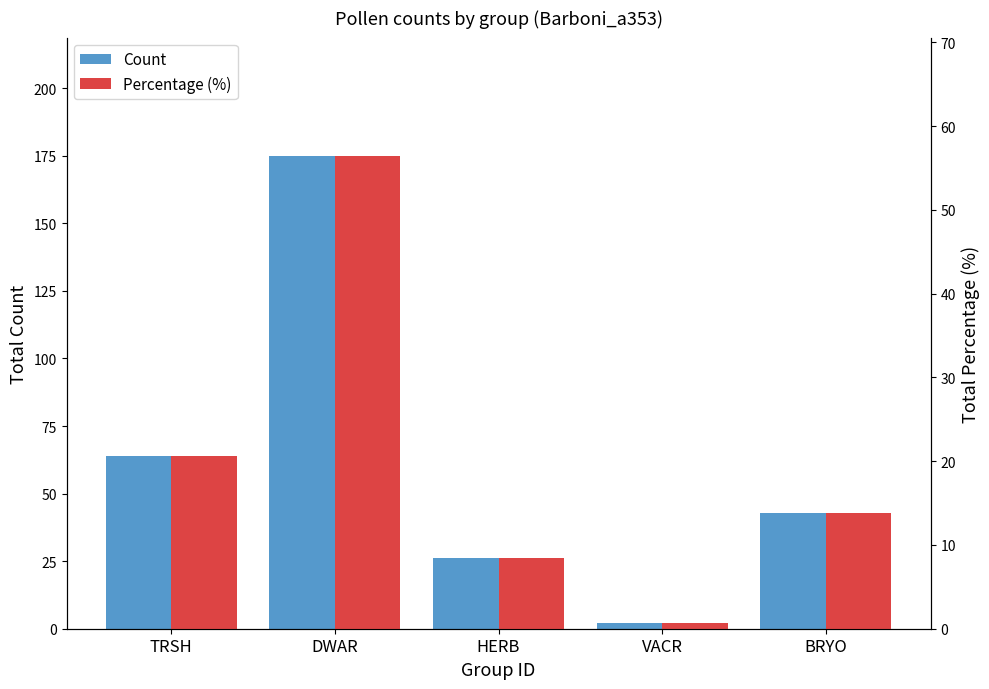

What is the spread (max minus min) of values at DWAR?

118.5